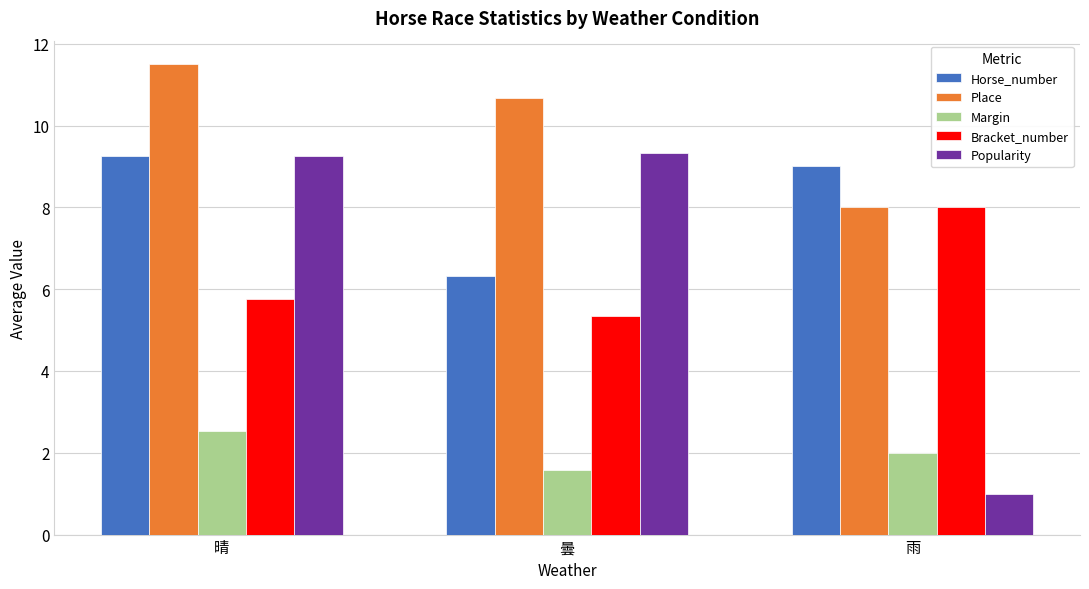

What value does the Place series have at 晴?

11.5